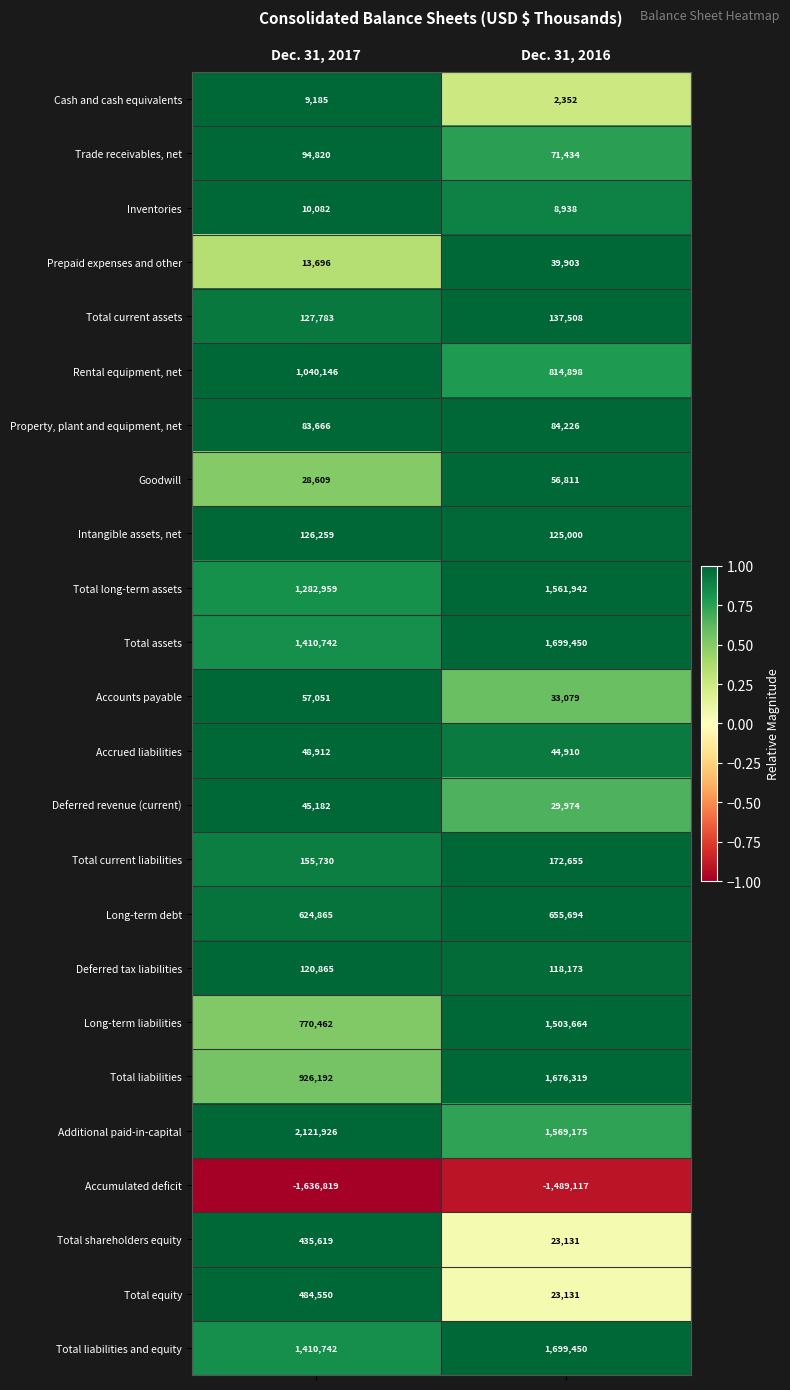

At how many categories does at least one series exceed 0?

2